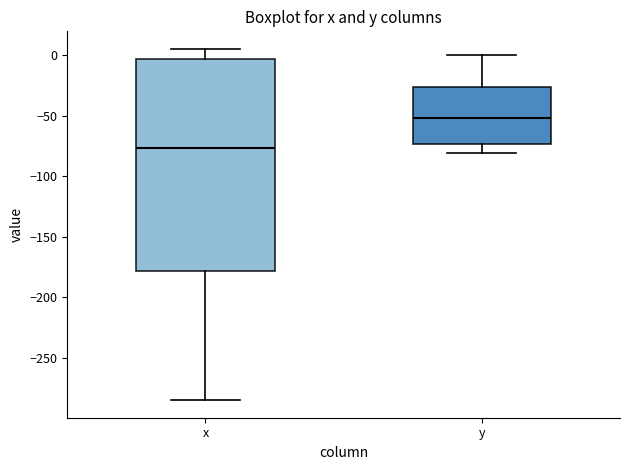

Which box has the lowest median line?

x